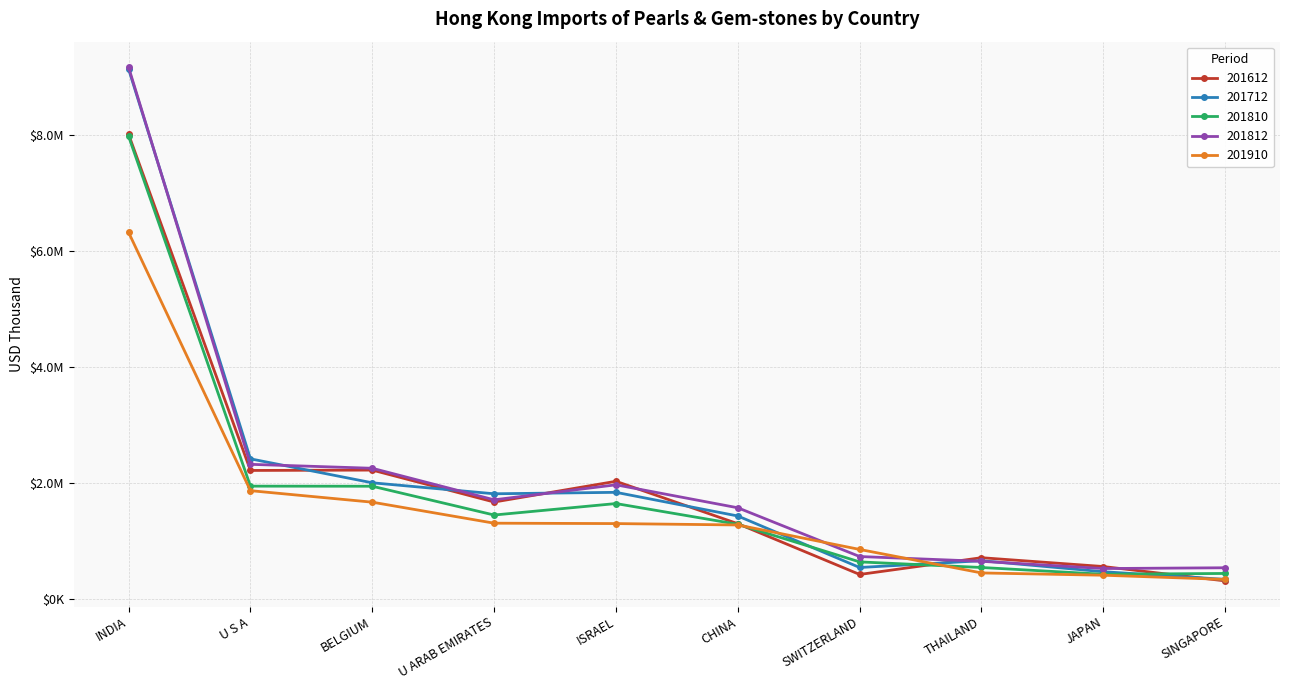

What is the difference between the highest and lowest values at ISRAEL?

728664.7